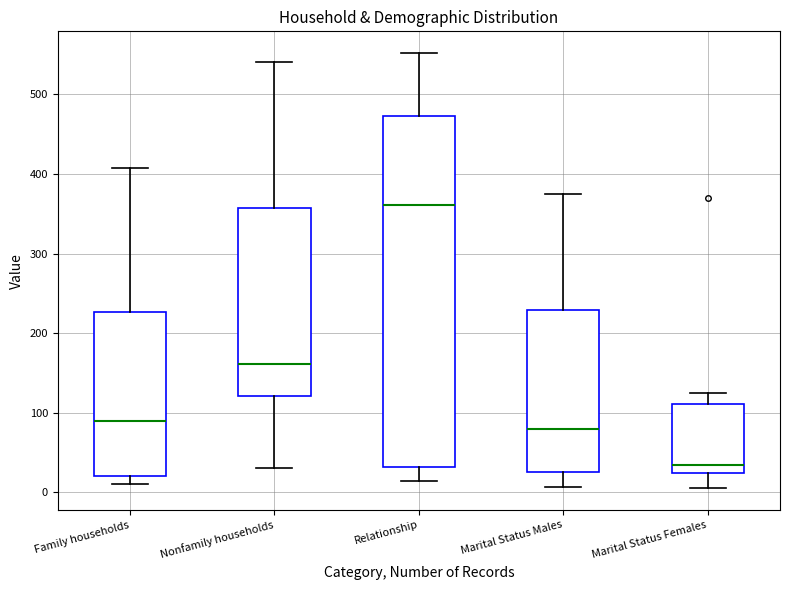

Which box is the tallest, from its lower edge to its upper edge?

Relationship